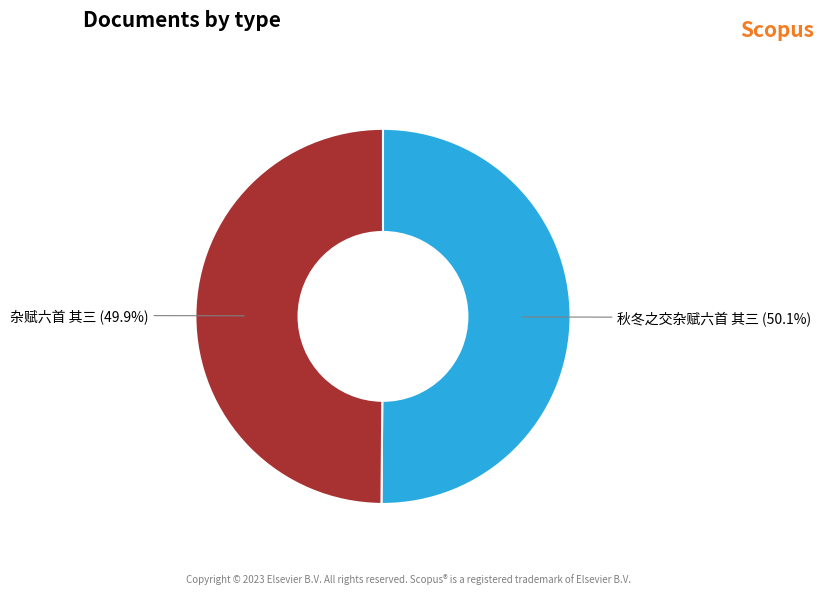

To the nearest percent, what is the average slice percentage?

50%